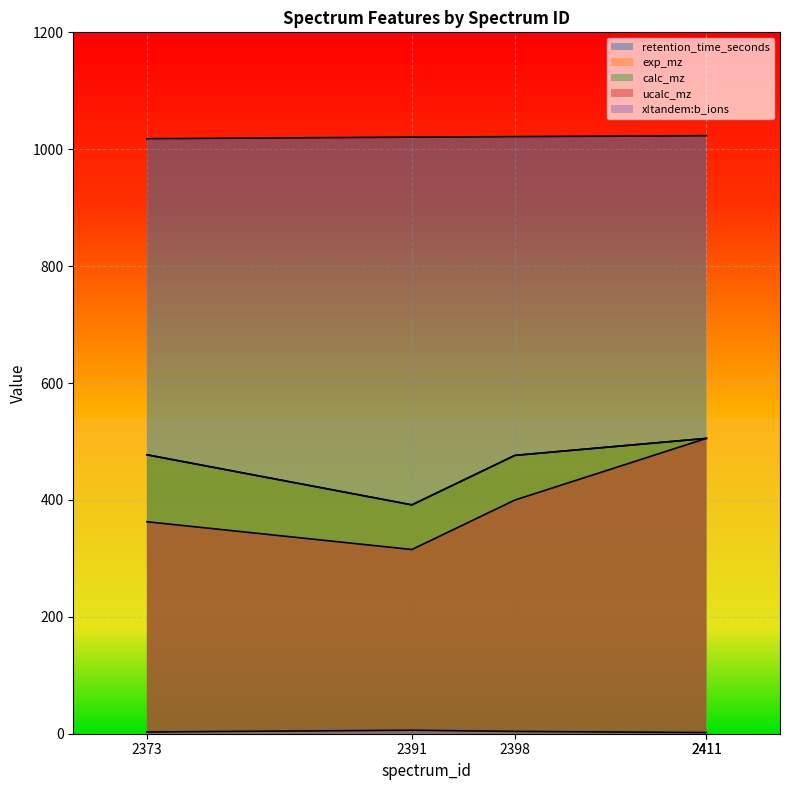

What is the value of the calc_mz point at the 1st from the left?

477.3